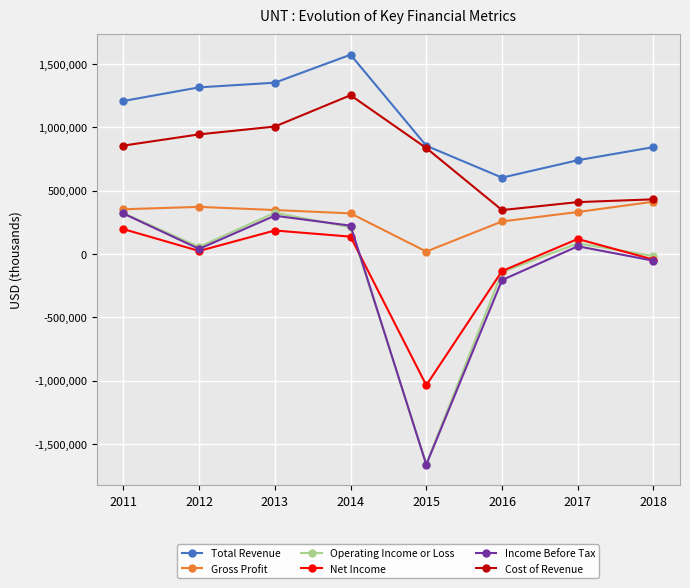

Is the value of Cost of Revenue at 2013 greater than the value of Operating Income or Loss at 2017?

Yes